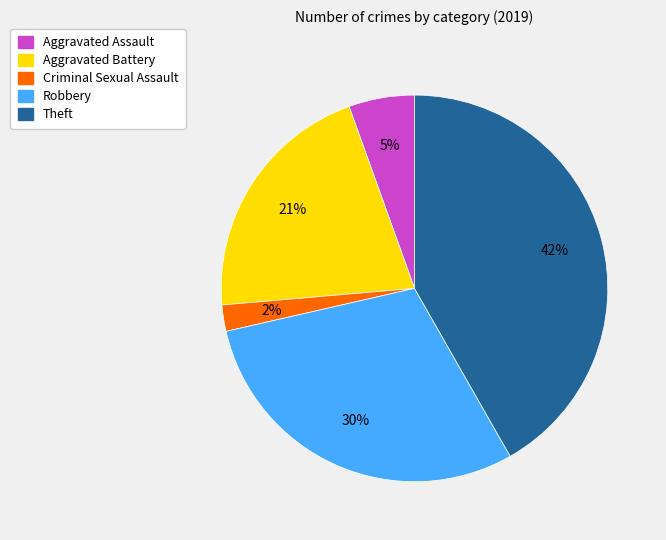

What is the largest slice in the pie chart?

Theft